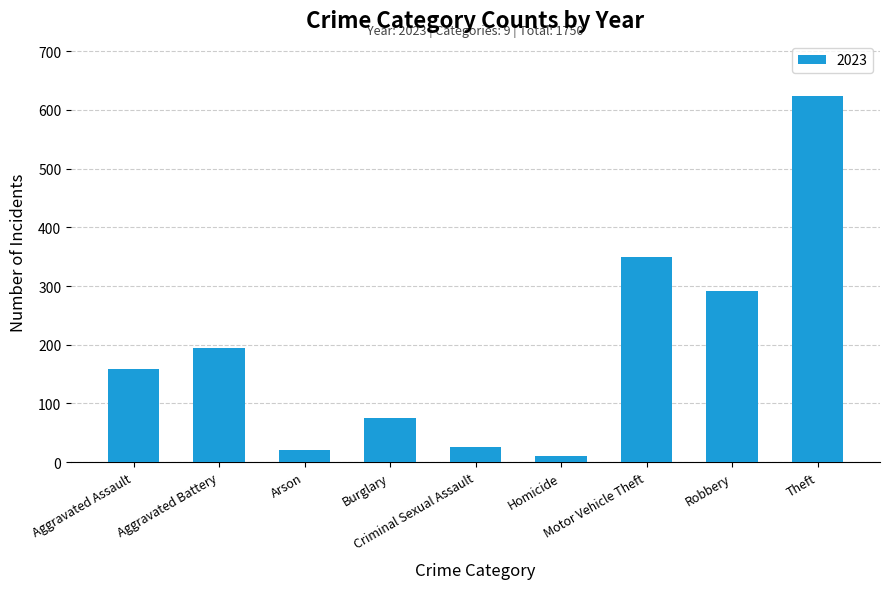

What is the value of the 2nd bar from the left?

195